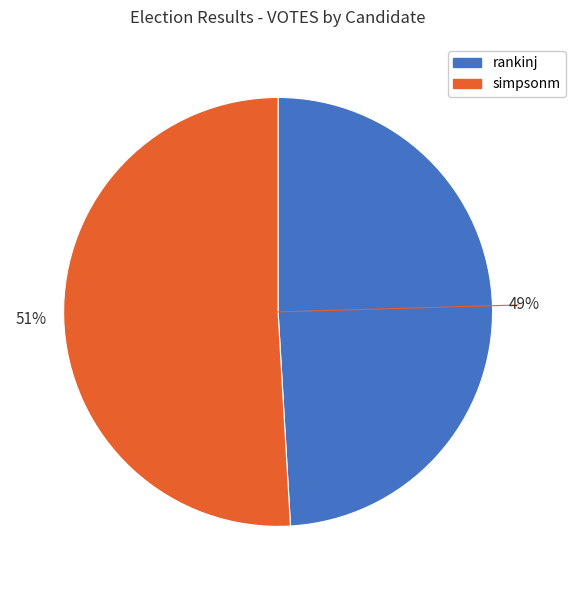

Is it true that simpsonm is 51% of the pie?

True